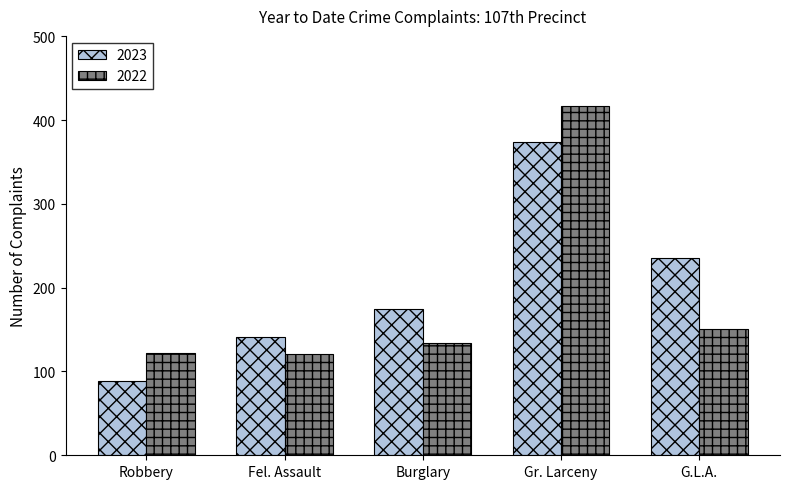

The 2023 series shows 235 at G.L.A.. True or false?

True